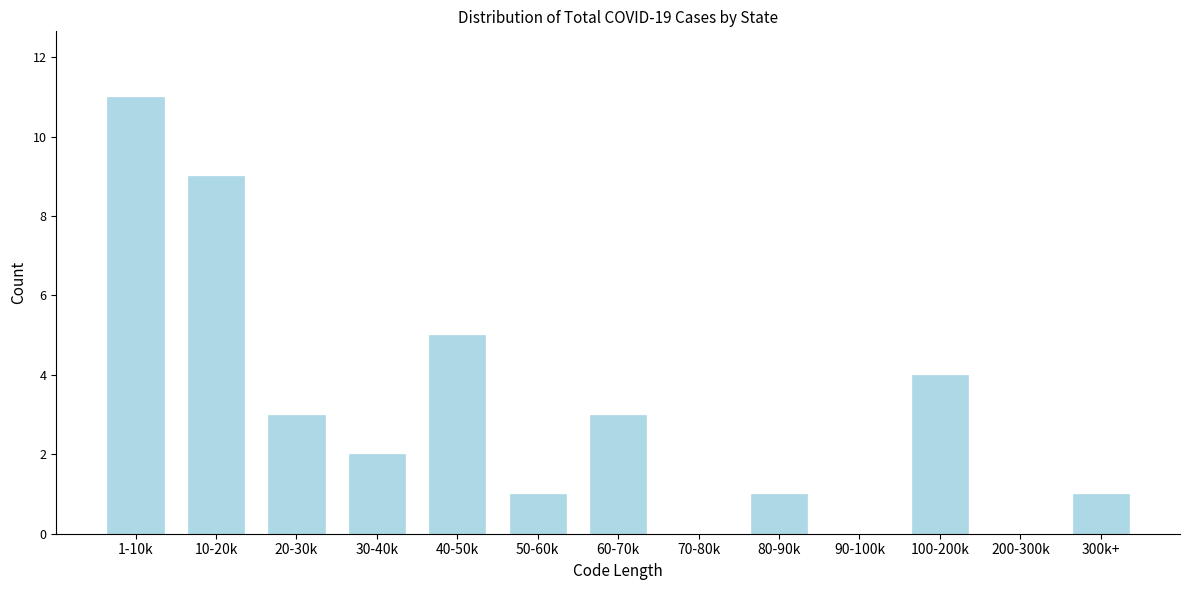

Reading left to right, extract all data points from this chart.

1-10k=11	10-20k=9	20-30k=3	30-40k=2	40-50k=5	50-60k=1	60-70k=3	70-80k=0	80-90k=1	90-100k=0	100-200k=4	200-300k=0	300k+=1